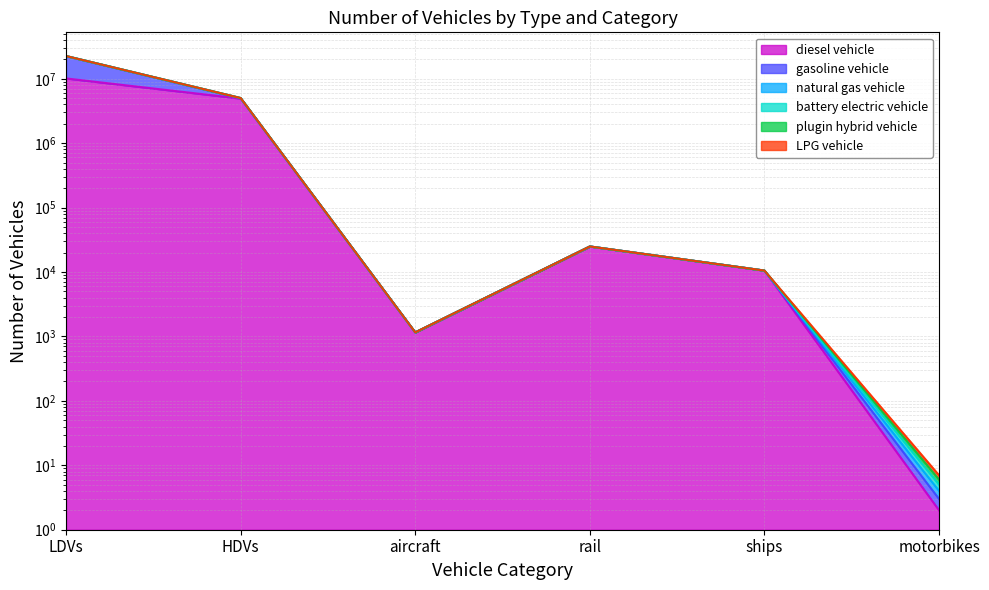

What is the sum of all diesel vehicle values?

15082209.2